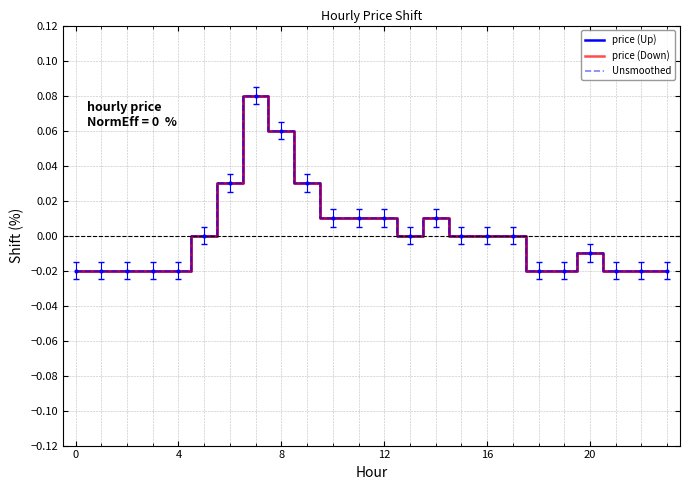

True or false: Unsmoothed and price (Up) intersect in this chart.

False